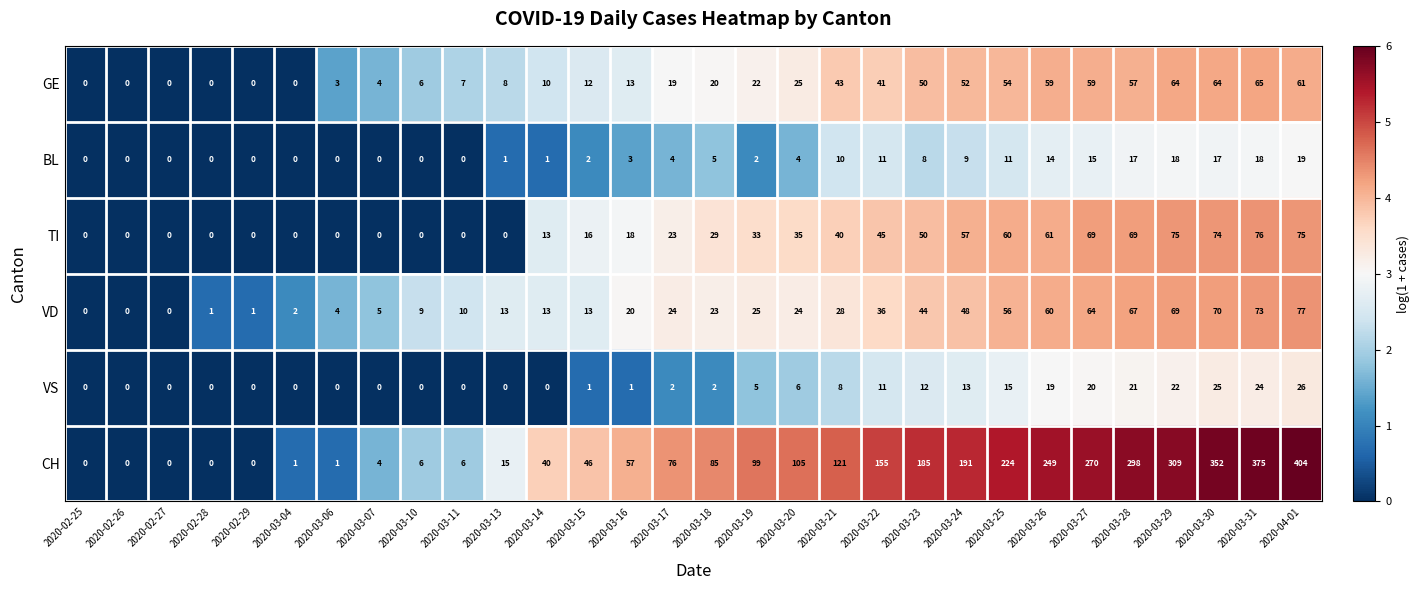

Count the number of data series in this chart.

6